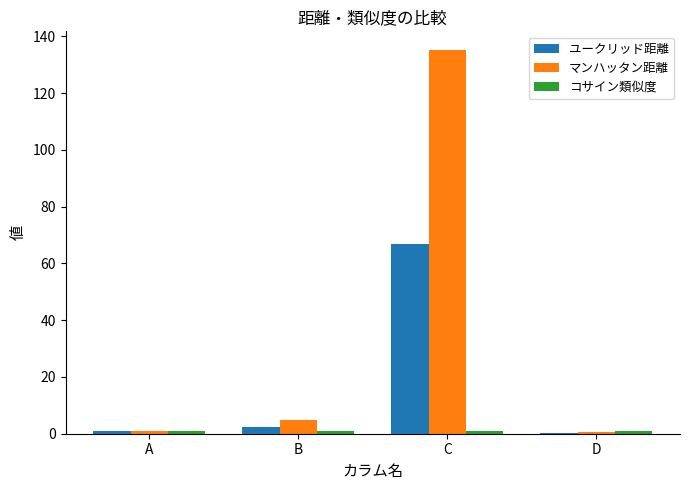

At which category does the chart reach its peak across all series?

C